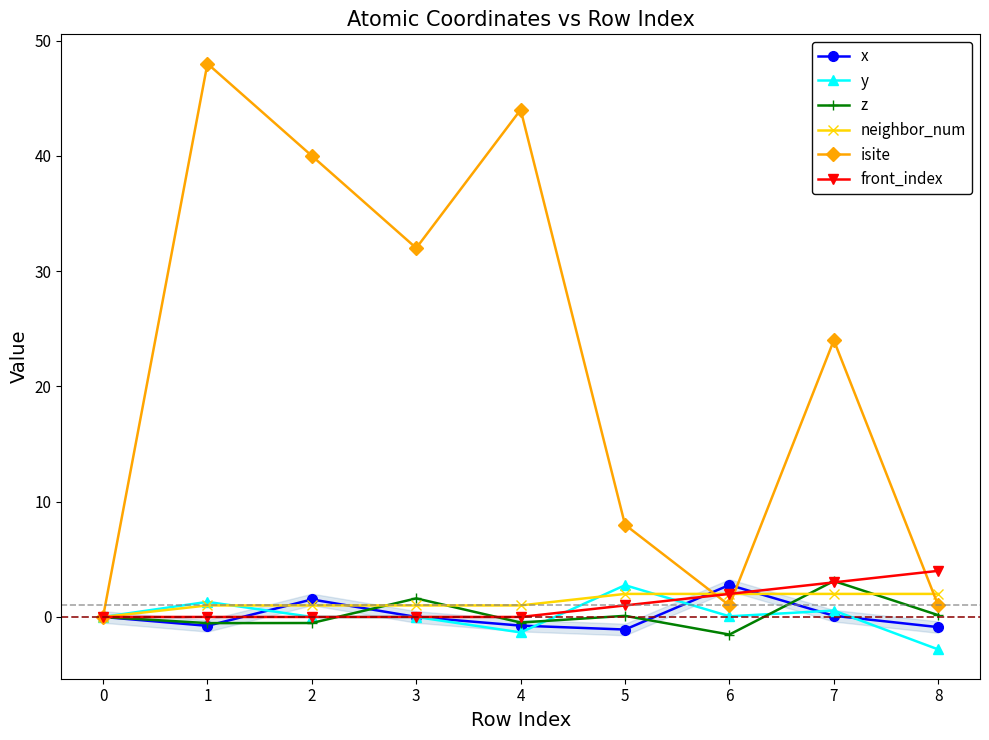

In isite, how many points are higher than both neighbors (excluding endpoints)?

3